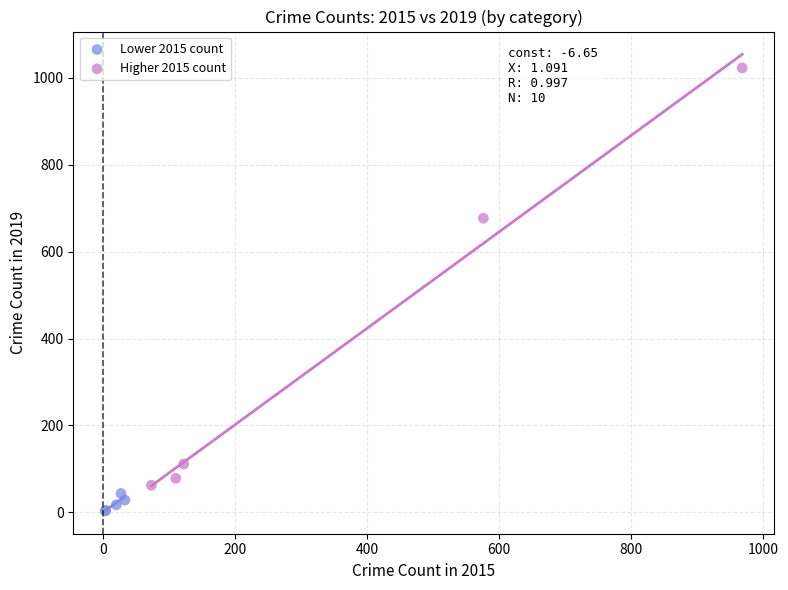

Which series has the largest Y range (max minus min)?

Higher 2015 count